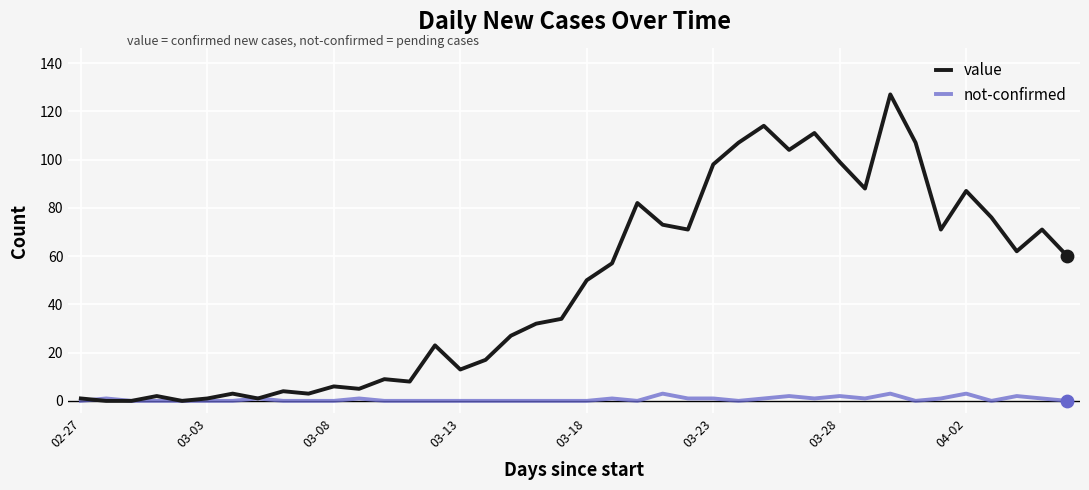

Which series has the largest range (max minus min)?

value